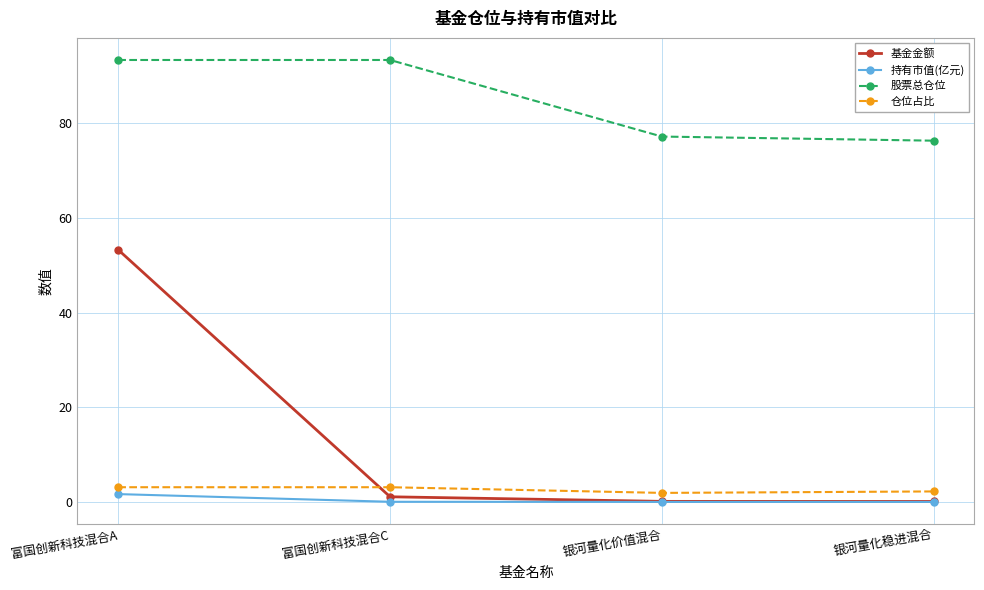

At 富国创新科技混合C, list the series in order from largest to smallest.

股票总仓位, 仓位占比, 基金金额, 持有市值(亿元)